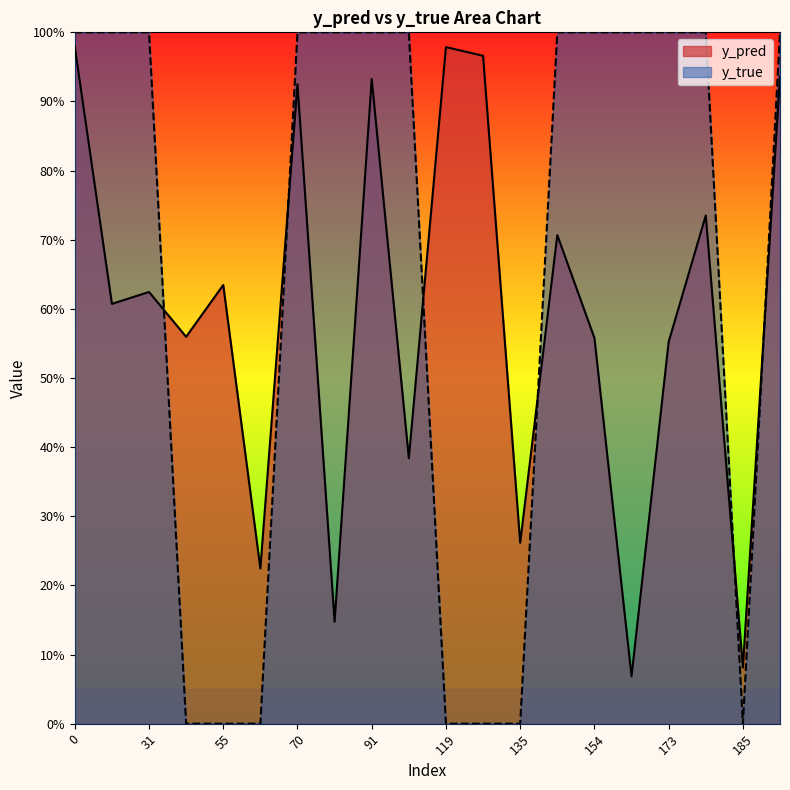

At which label is y_pred closest to 0?

168